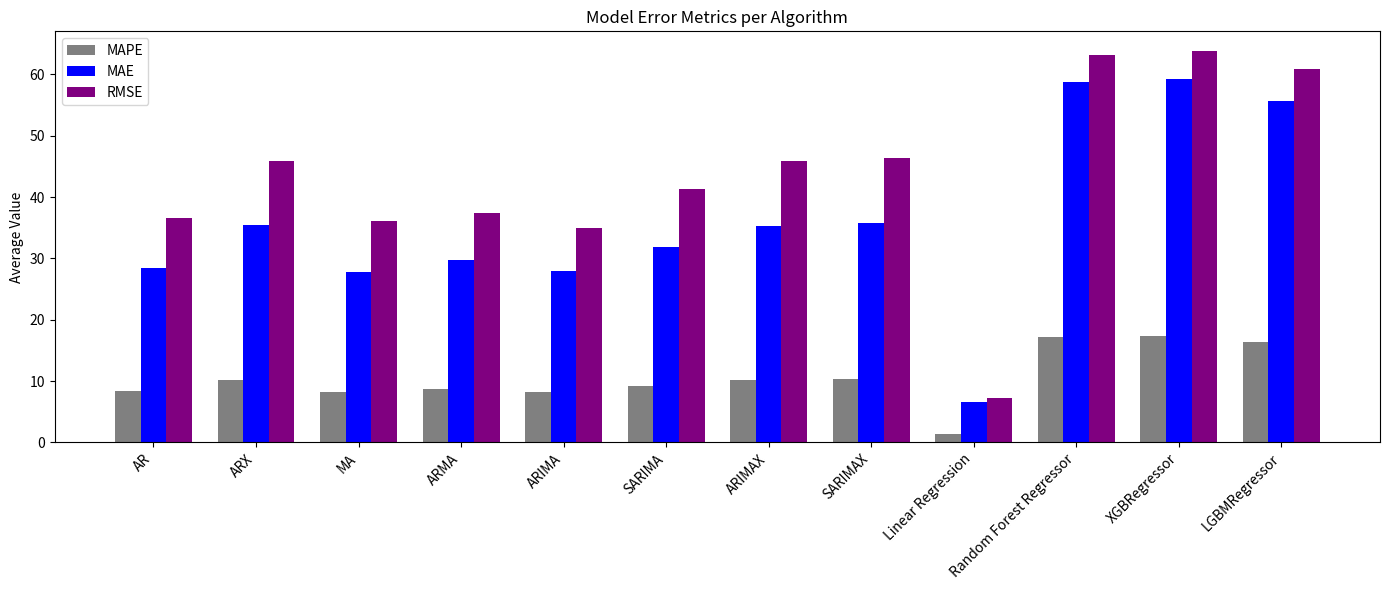

What is the label of the 11th bar from the left?

XGBRegressor